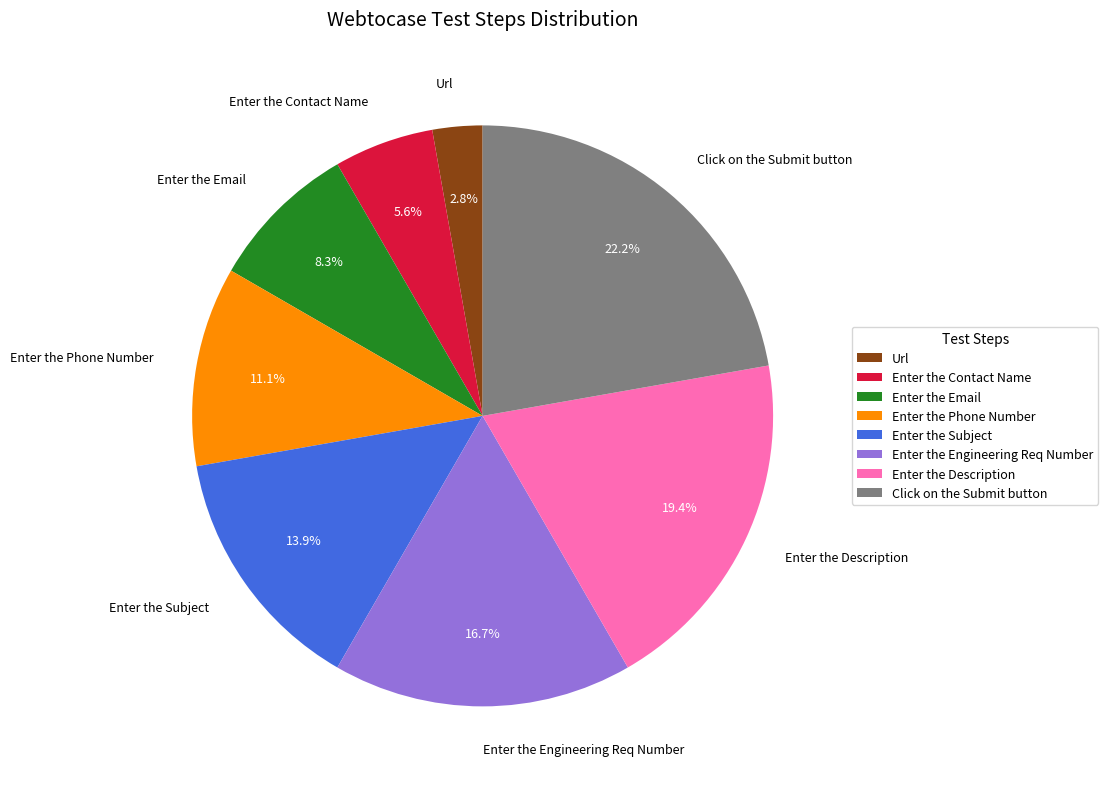

Rank the categories by value from highest to lowest.

Click on the Submit button, Enter the Description, Enter the Engineering Req Number, Enter the Subject, Enter the Phone Number, Enter the Email, Enter the Contact Name, Url